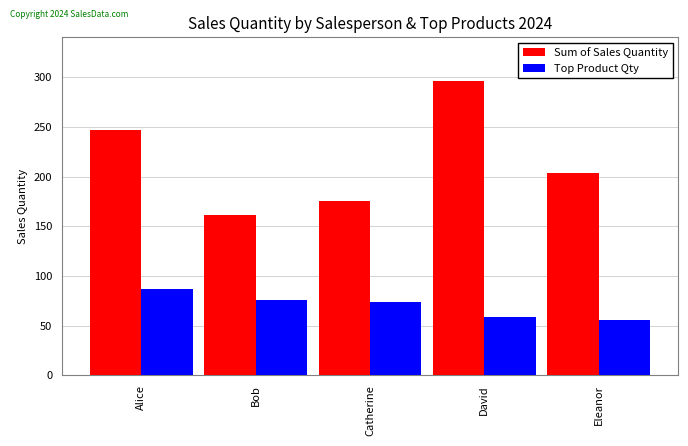

Is the value of Sum of Sales Quantity at Bob greater than the value of Top Product Qty at Eleanor?

Yes